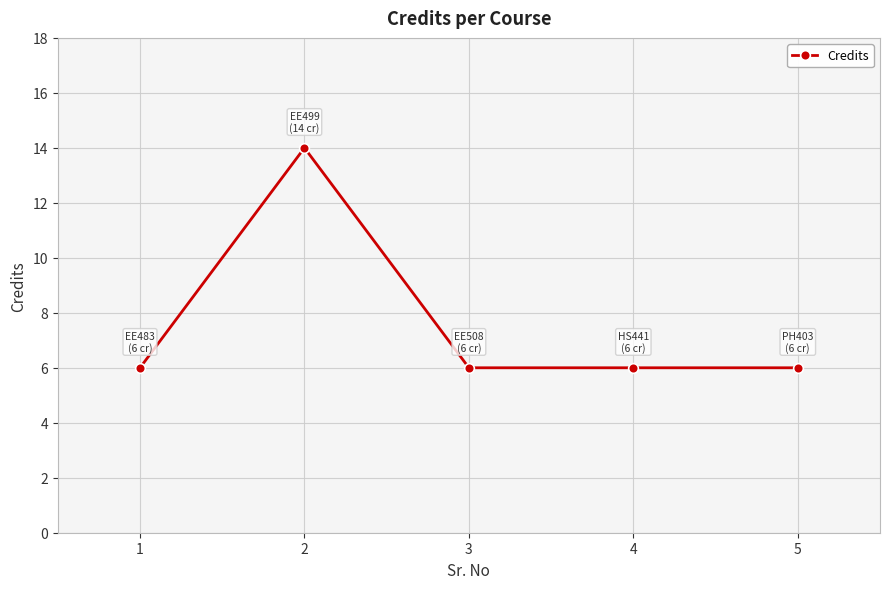

What is the average value?

8